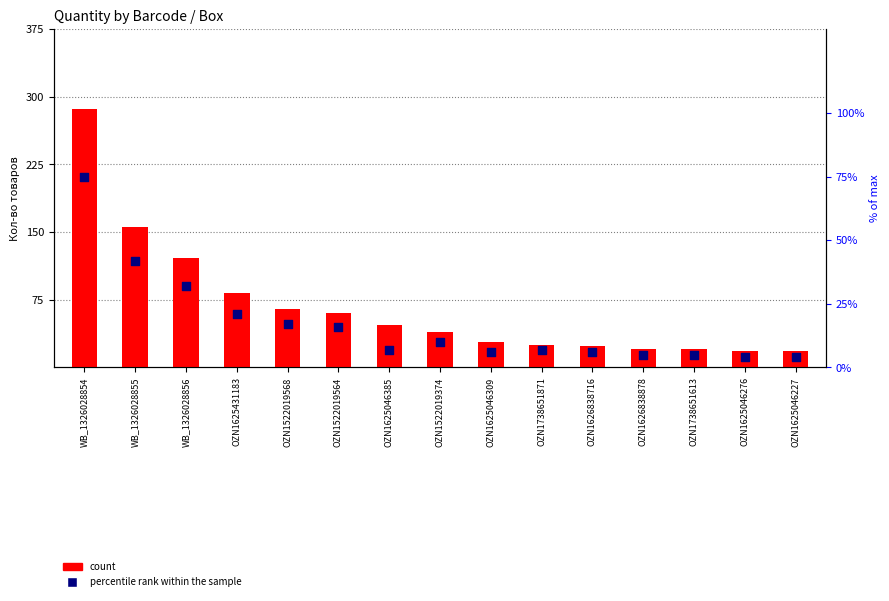

Which series has the largest total across all categories?

count